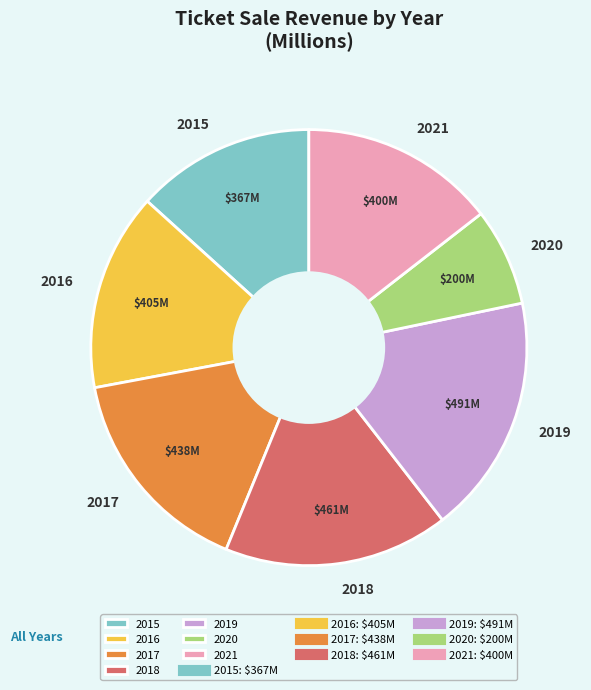

What is the smallest slice in the pie chart?

2020